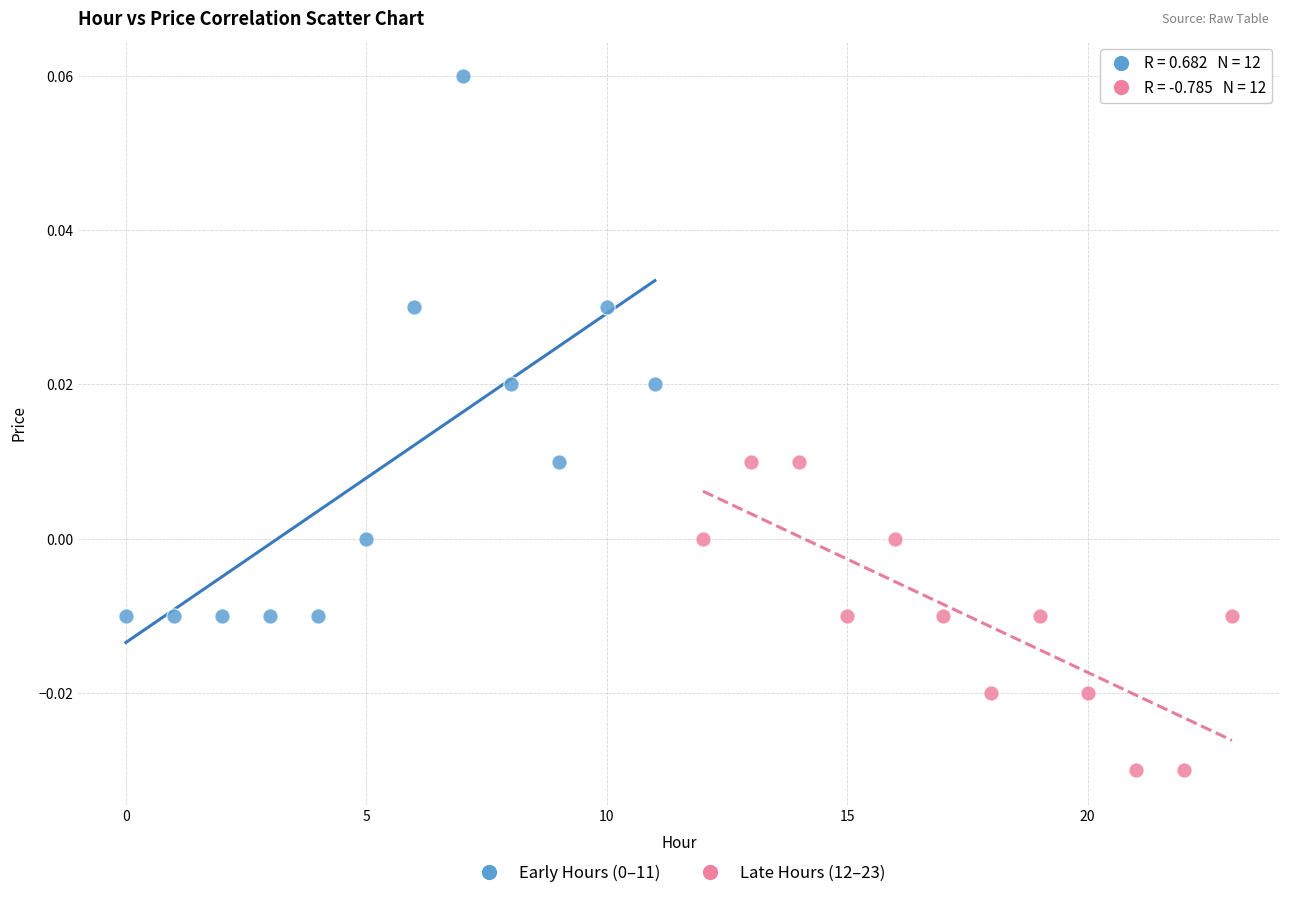

Which series contains the lowest Y value?

Late Hours (12–23)